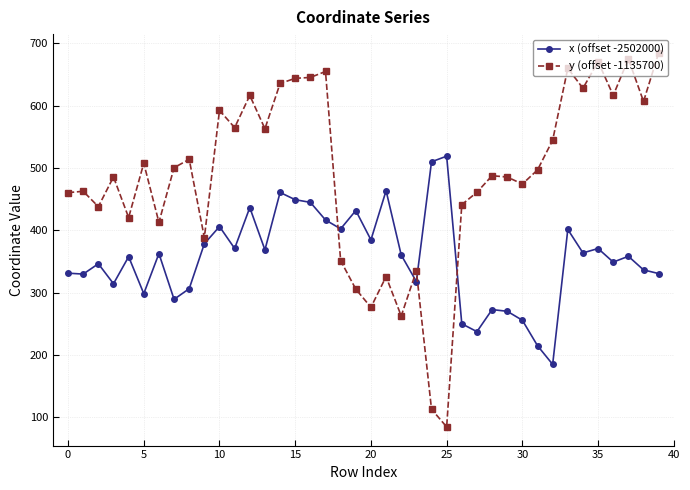

What is the value of the y (offset -1135700) point at the 6th from the left?

507.8